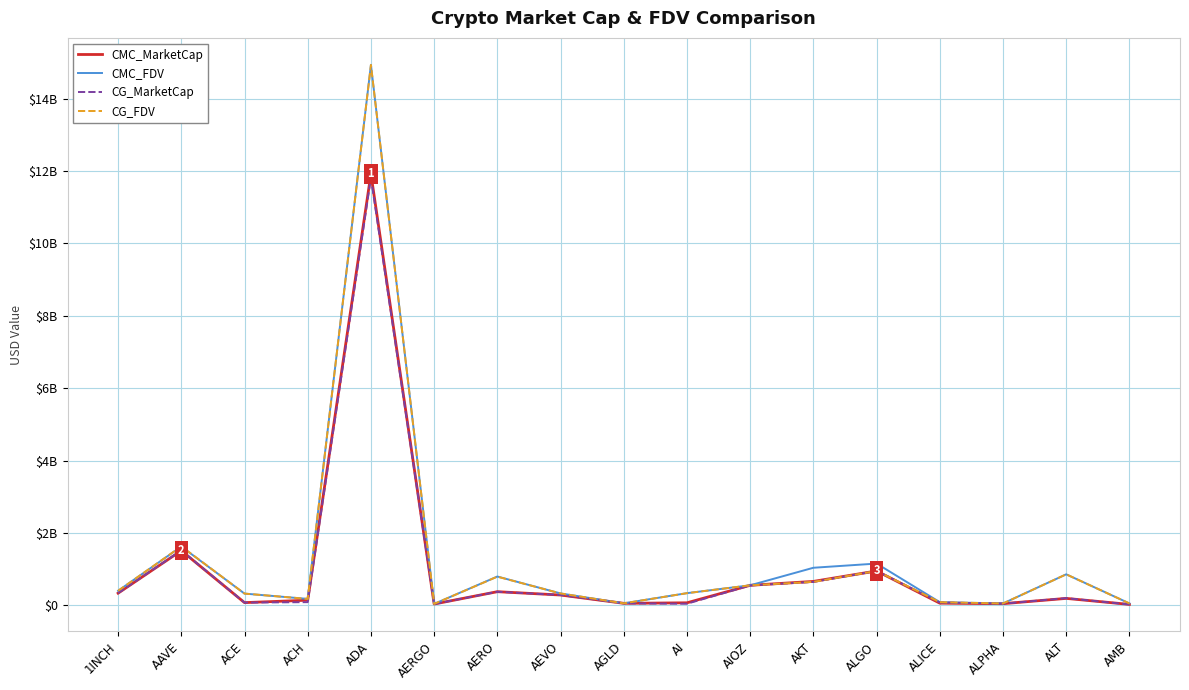

Which series has the largest range (max minus min)?

CMC_FDV